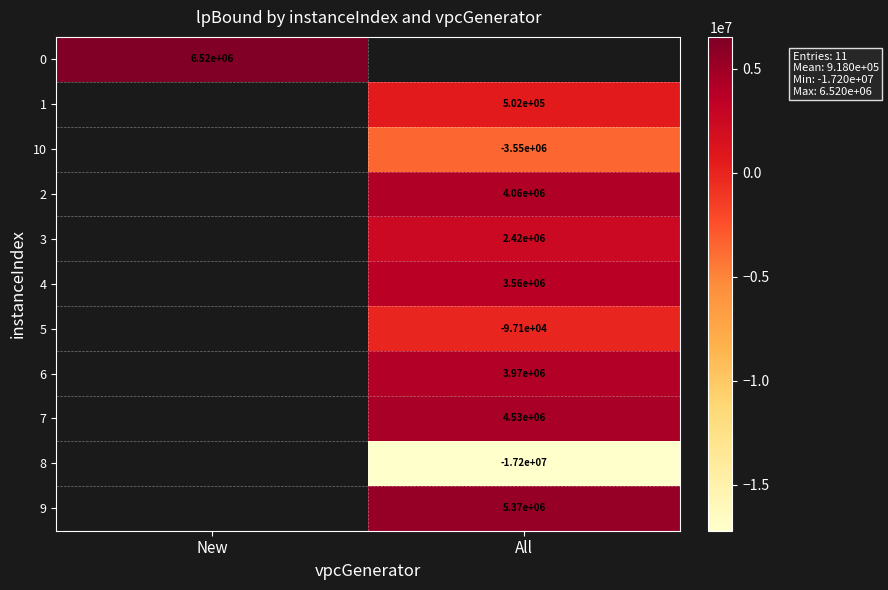

Which category has the lowest value across all series?

All